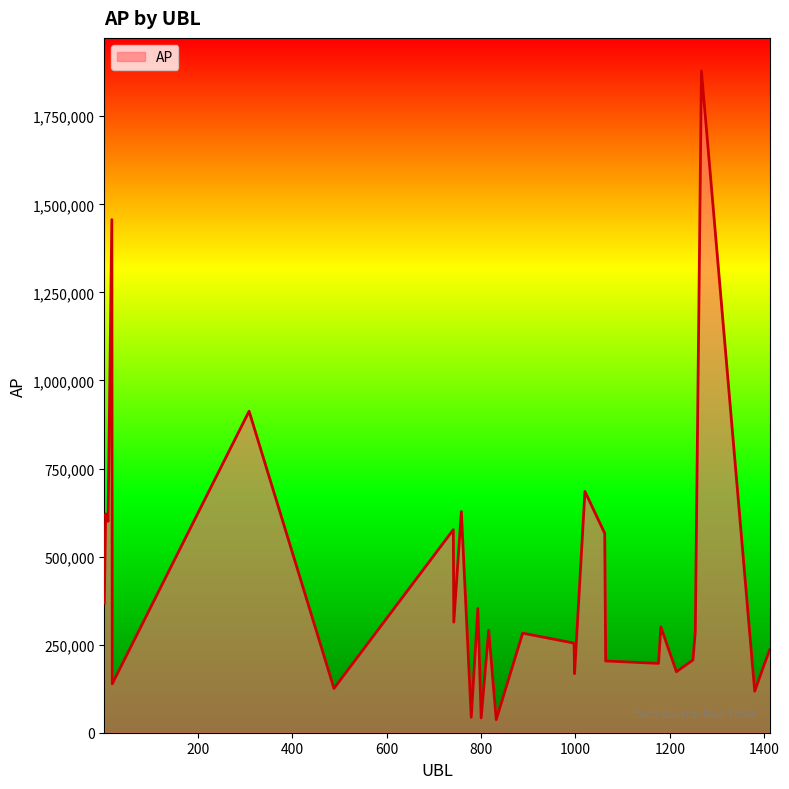

What is the maximum value shown in the chart?

1878609